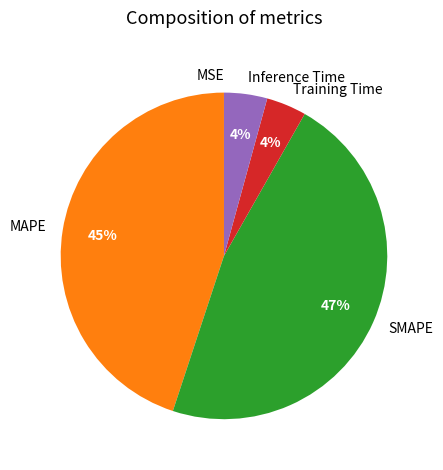

Combined, do SMAPE and Training Time account for over 50%?

Yes